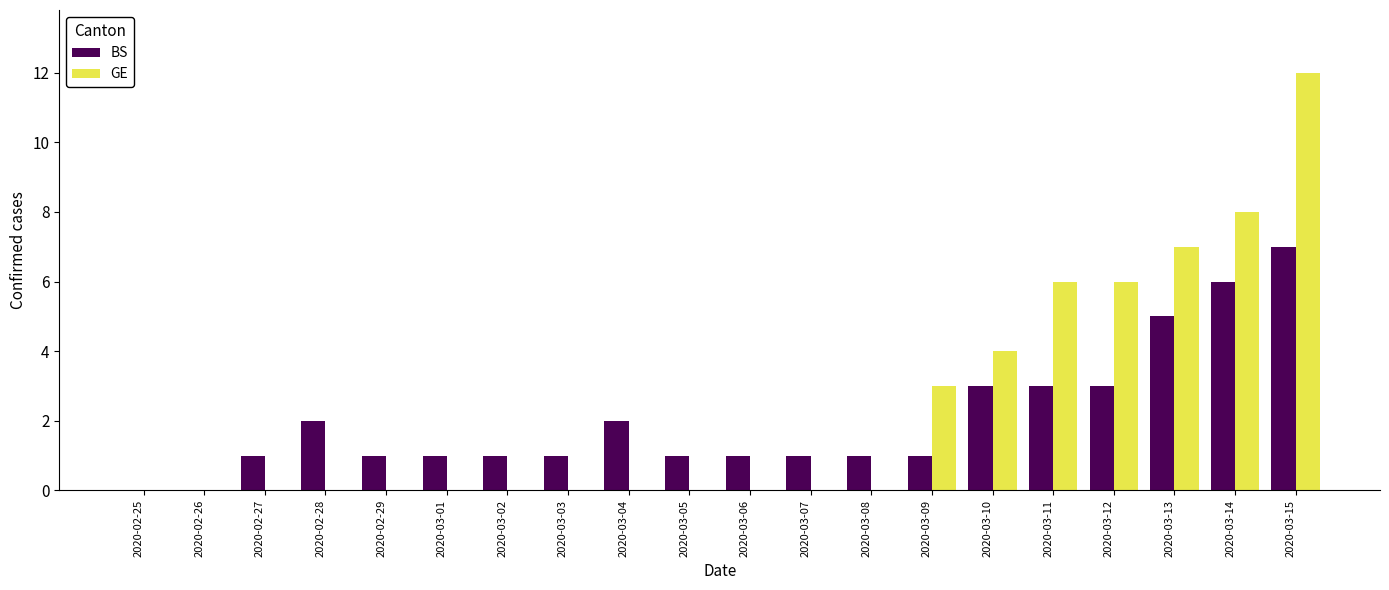

Count the BS values in the range 1 to 3.

15